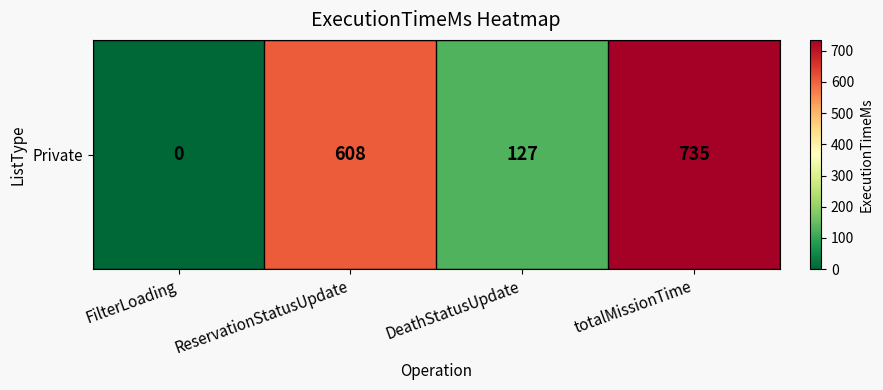

What is the average value?

368